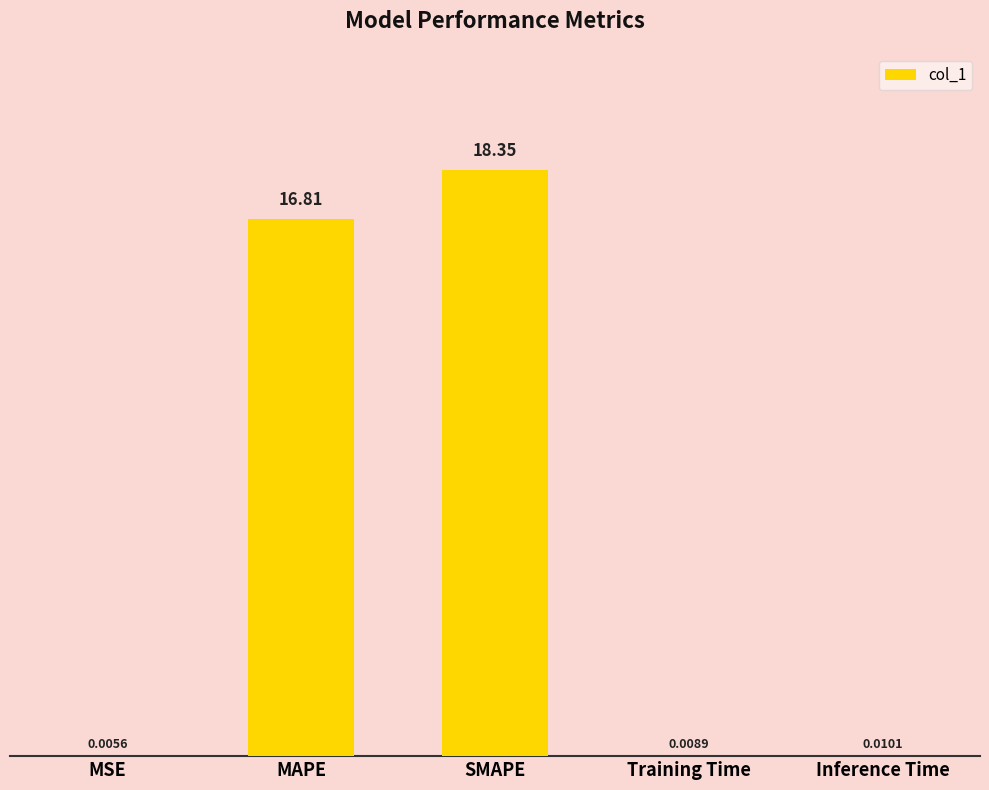

Where is the data nearest to the value 9?

MAPE